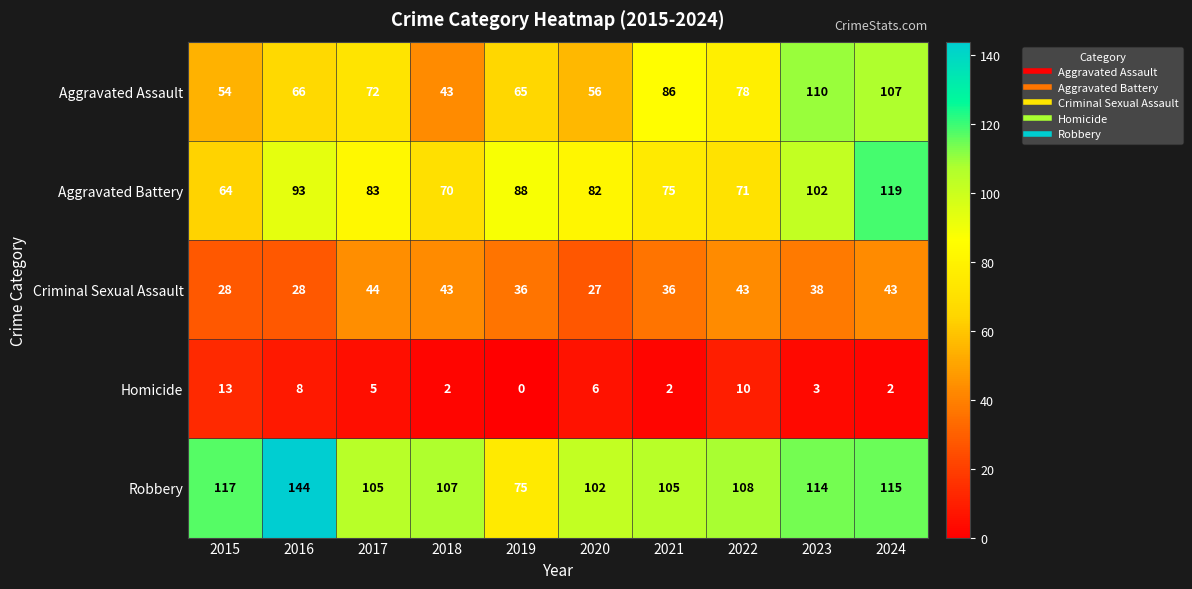

Rank the series by their maximum value, from lowest to highest.

Homicide, Criminal Sexual Assault, Aggravated Assault, Aggravated Battery, Robbery